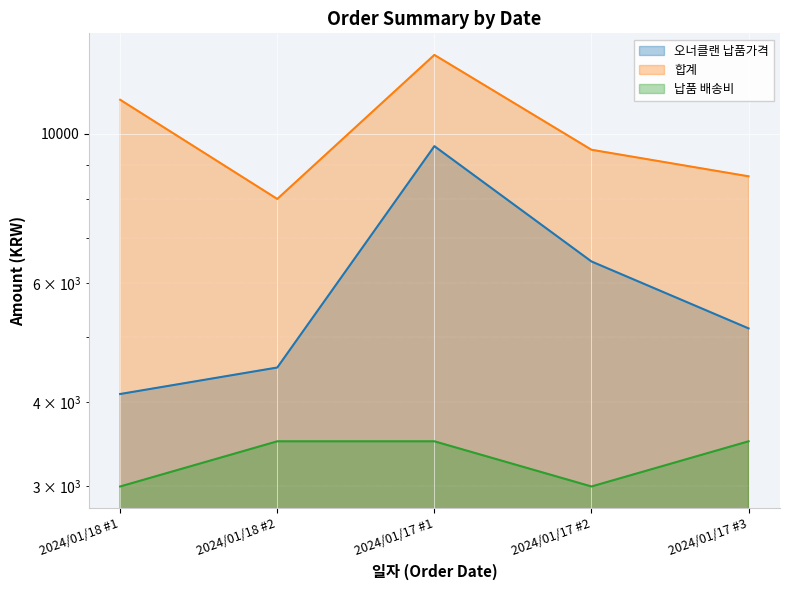

What is the average value of the 오너클랜 납품가격 series?

5961